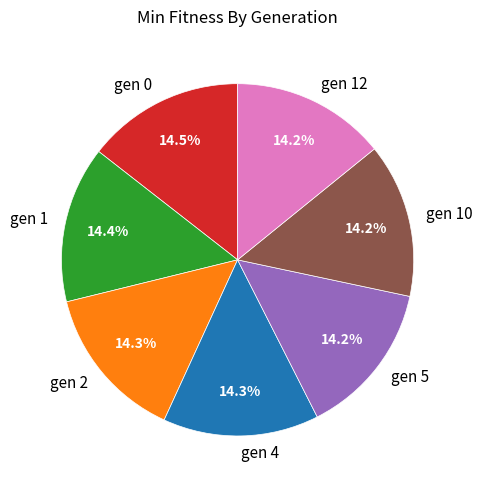

What is the total percentage of gen 2 and gen 0?

28.8%